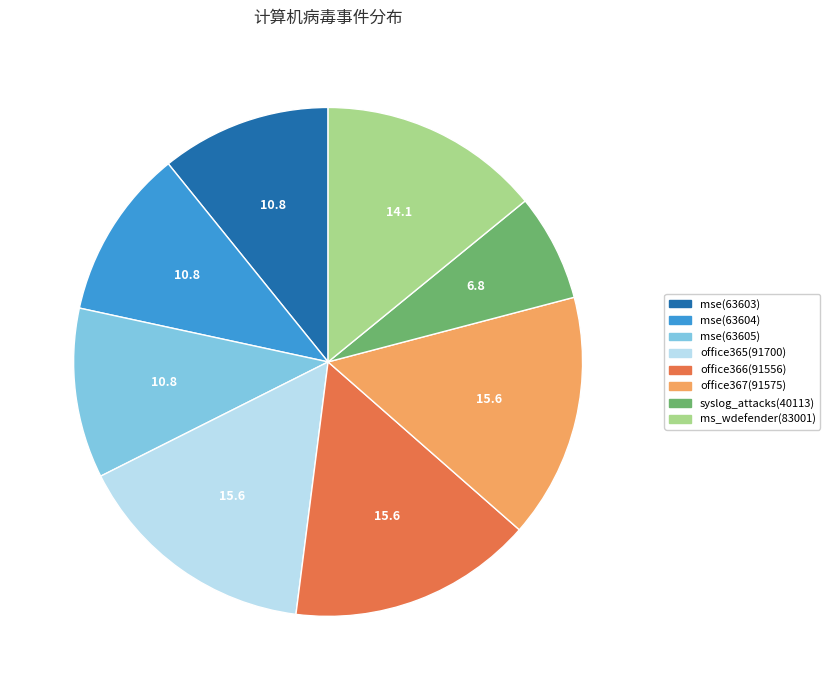

Between mse(63603) and office366(91556), which is larger?

office366(91556)